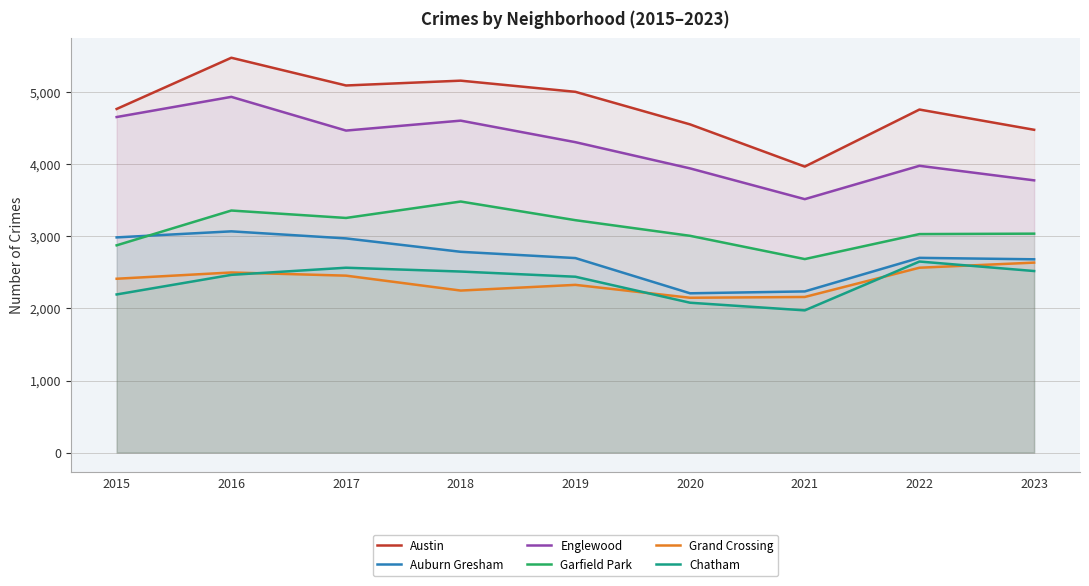

List the labels in order of Chatham value, smallest first.

2021, 2020, 2015, 2019, 2016, 2018, 2023, 2017, 2022